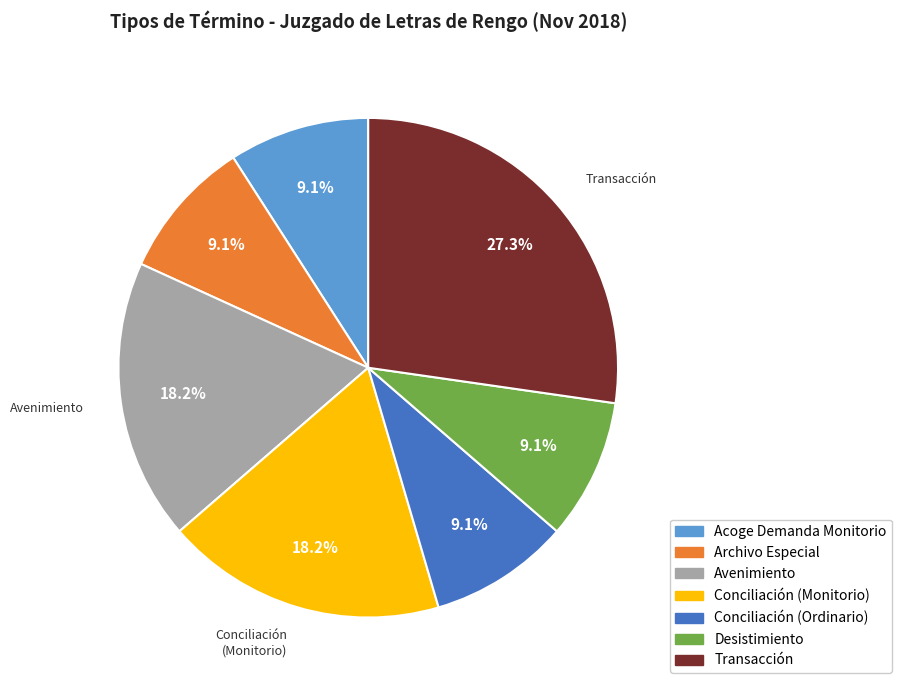

Between Transacción and Desistimiento, which is larger?

Transacción